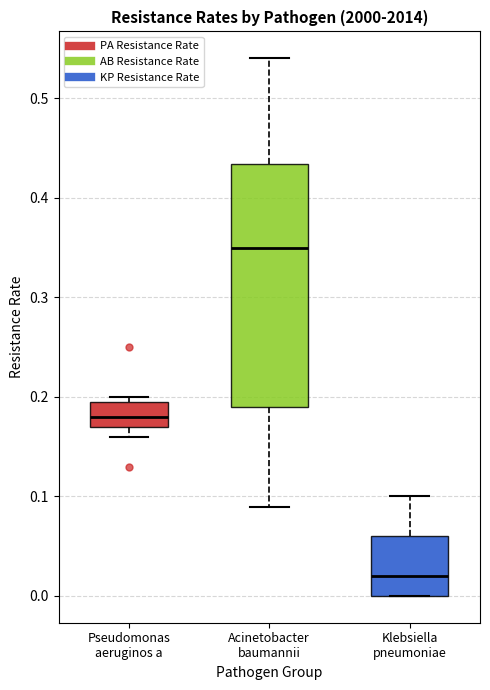

Where does the median line of the box for Pseudomonas aeruginos a sit on the y-axis? The values are not printed on the chart, so give them approximately, as read against the axis.

0.18